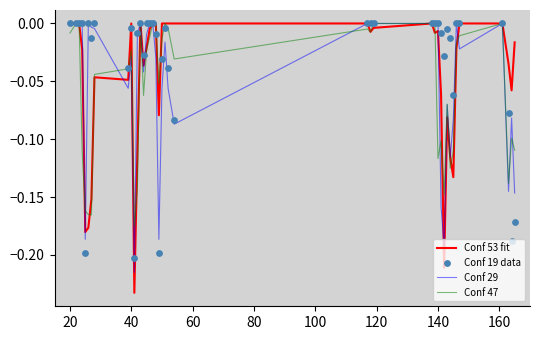

At which category is the sum across all series the highest?

20